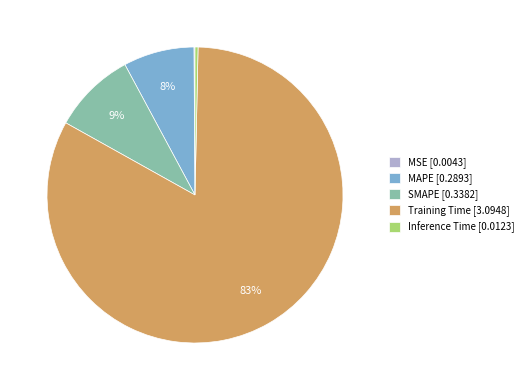

To the nearest percent, what is the average slice percentage?

20%